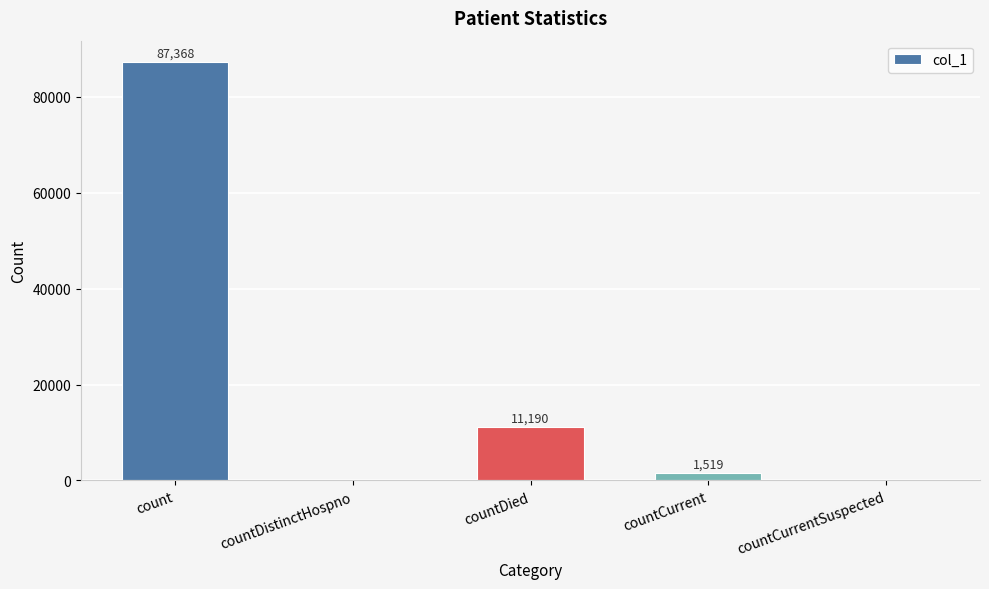

Which label corresponds to the largest value in the chart?

count